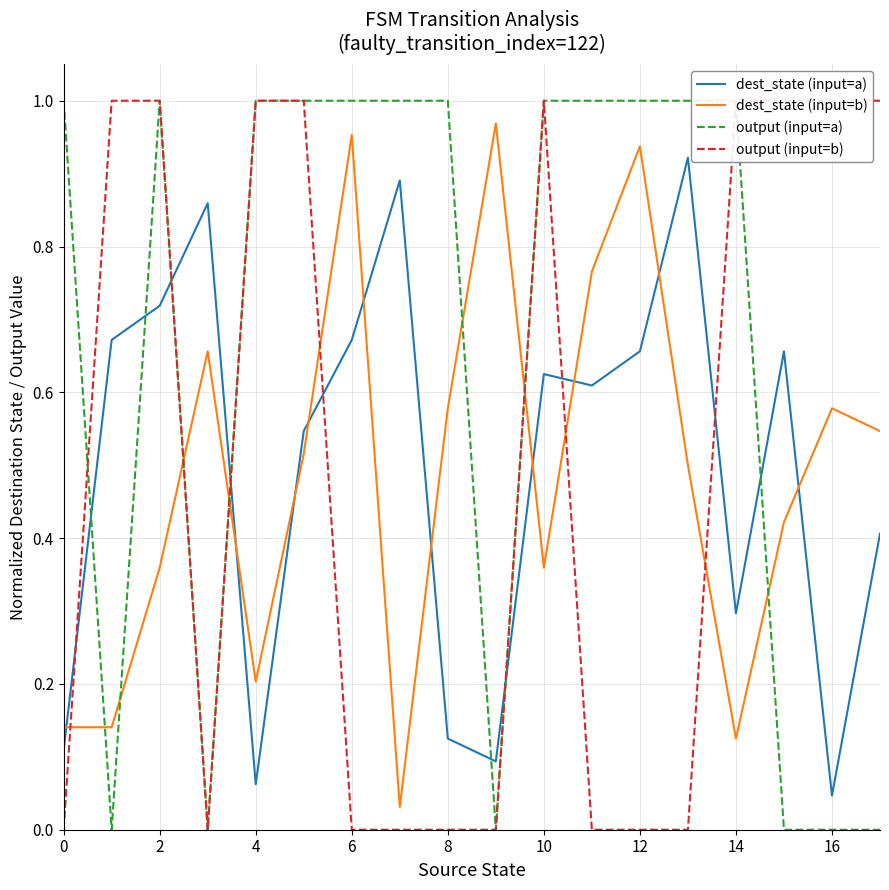

Is it true that output (input=b) equals 1.0 at 15?

True